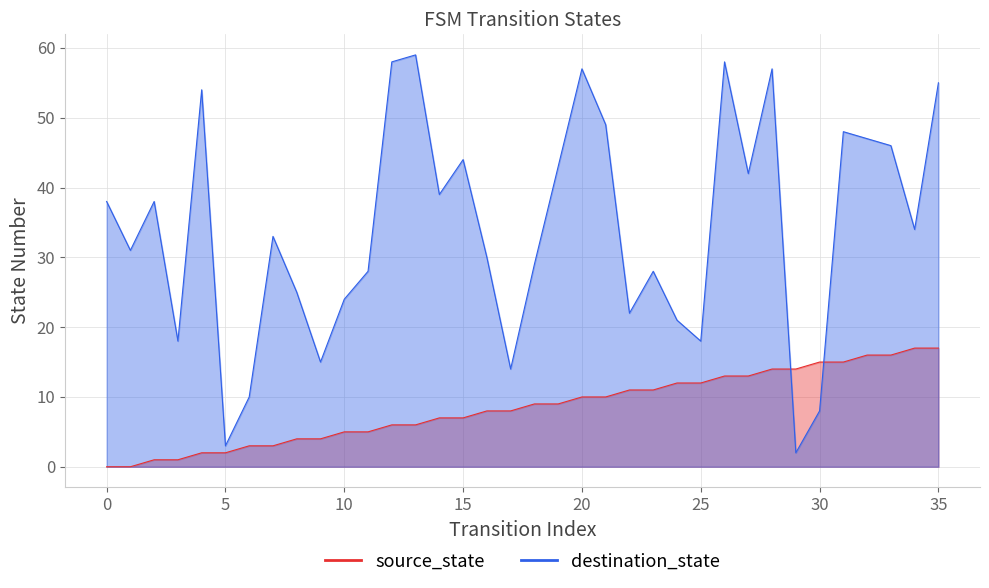

How many data points in source_state are above 9?

16